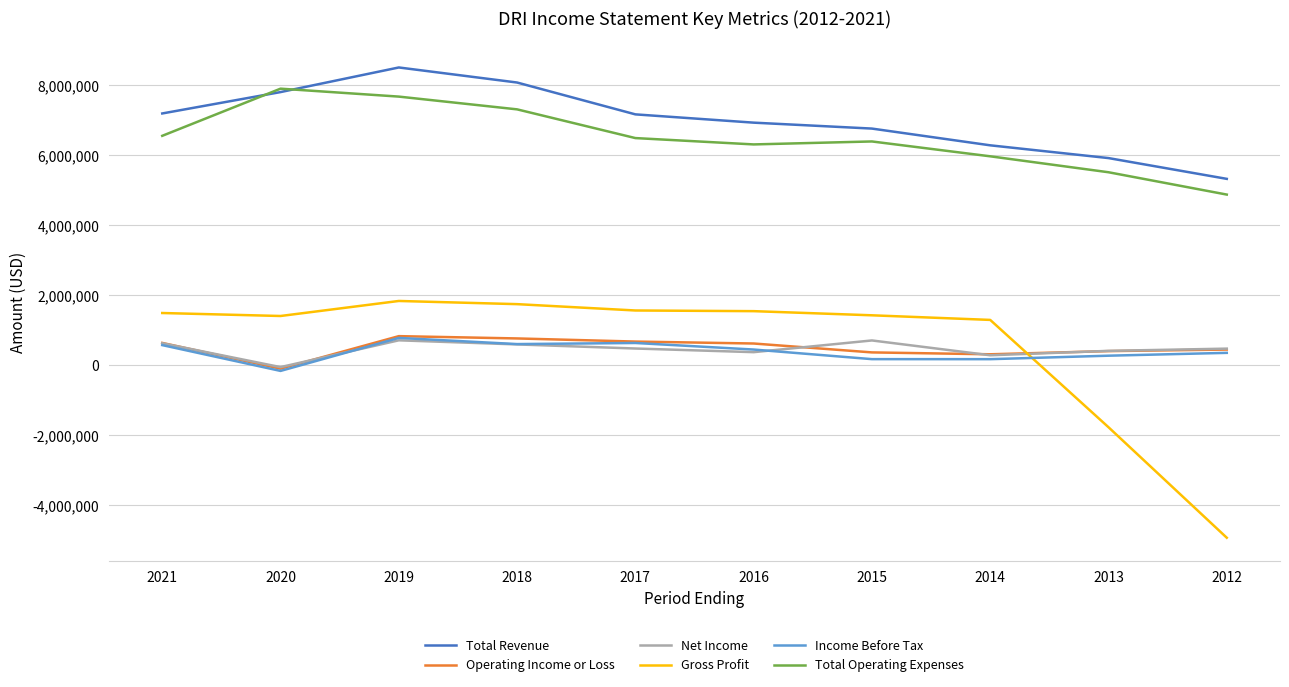

Where is the first local maximum for Income Before Tax?

2019